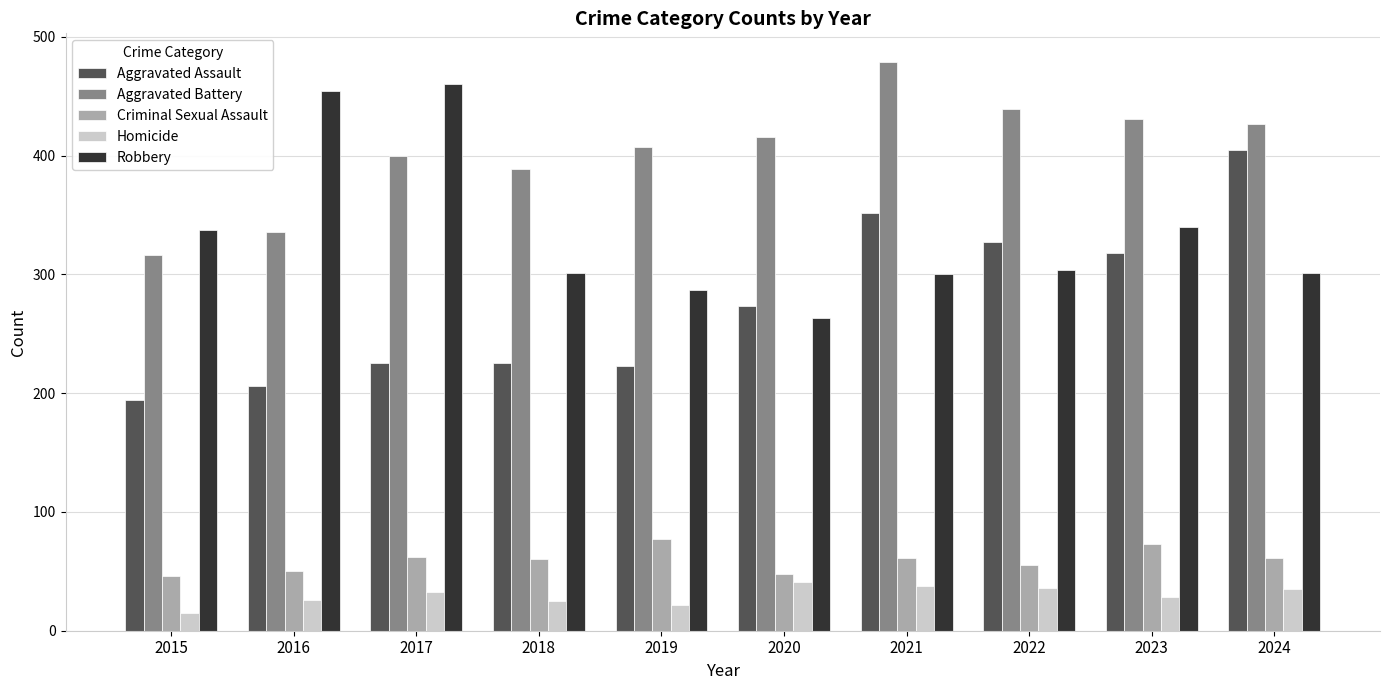

Rank the series at 2023 from lowest to highest value.

Homicide, Criminal Sexual Assault, Aggravated Assault, Robbery, Aggravated Battery